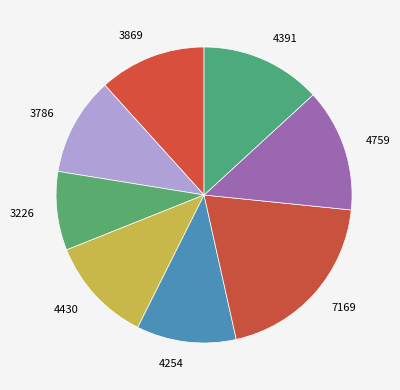

What is the largest slice in the pie chart?

7169